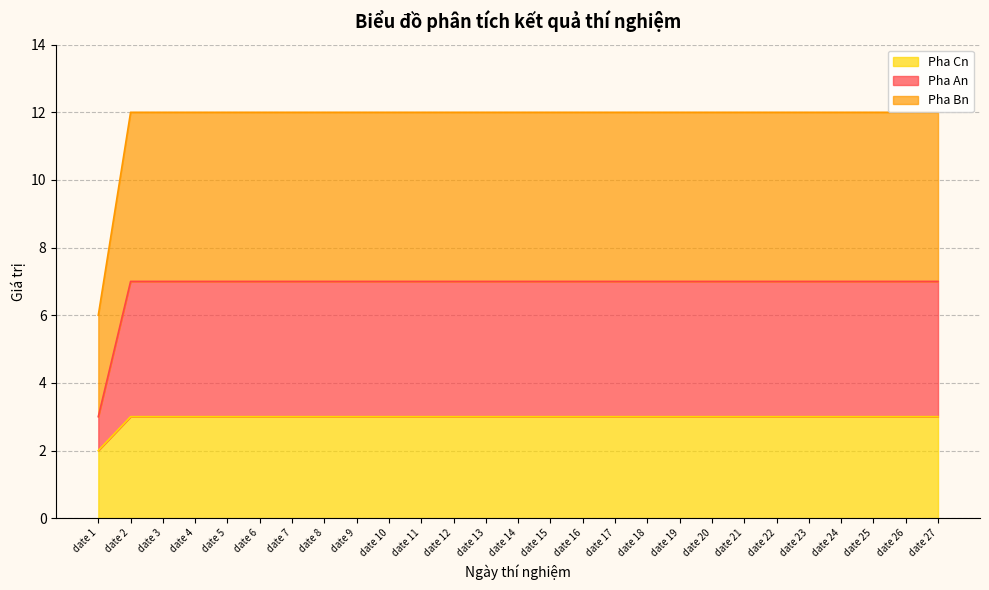

Where is Pha Bn nearest to the value 2?

date 1